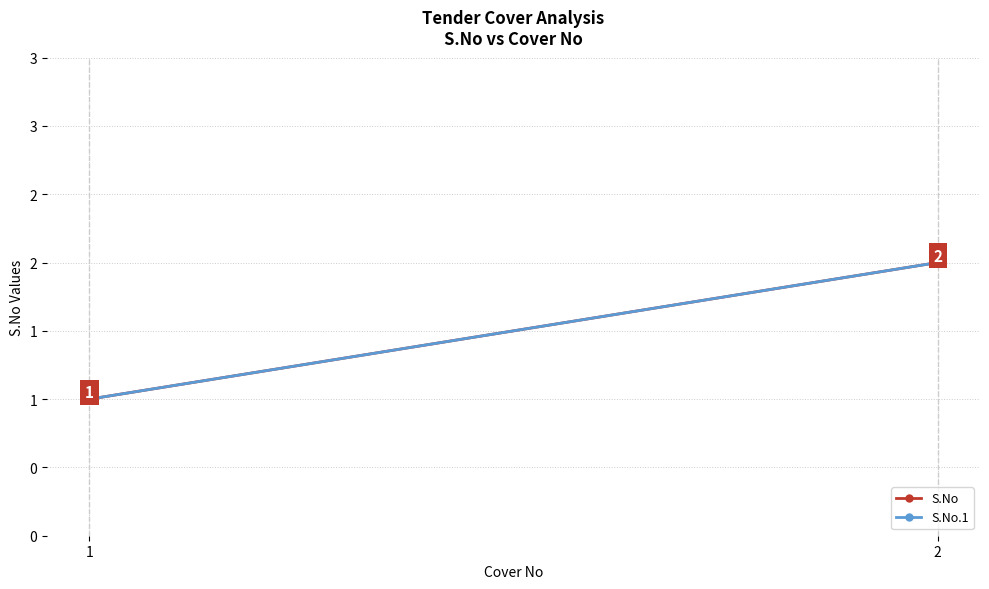

What is the value of the S.No.1 point at the 1st from the left?

1